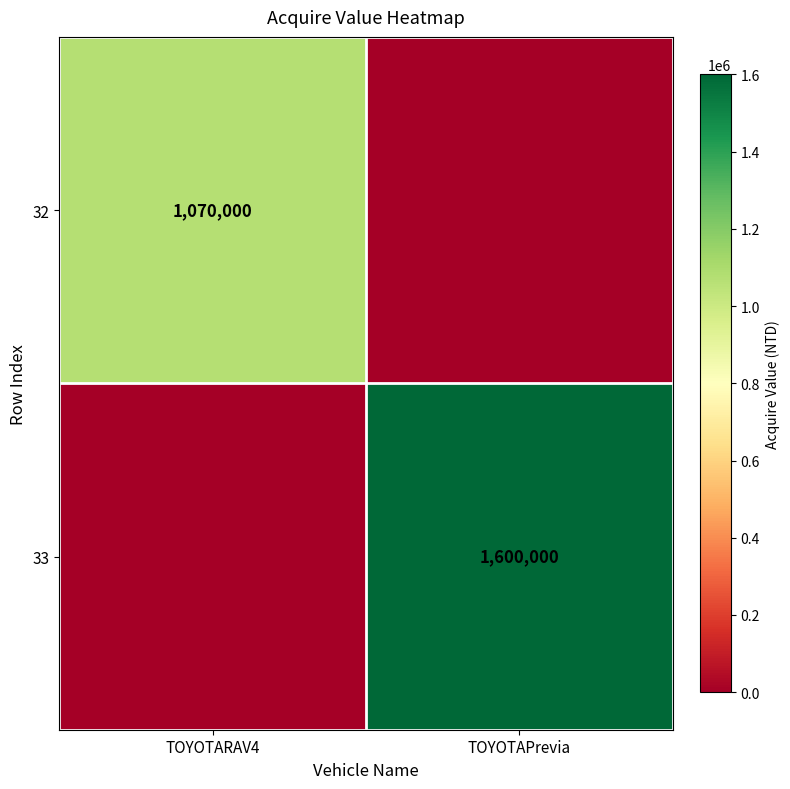

What is the total value across all series at TOYOTARAV4?

1070000